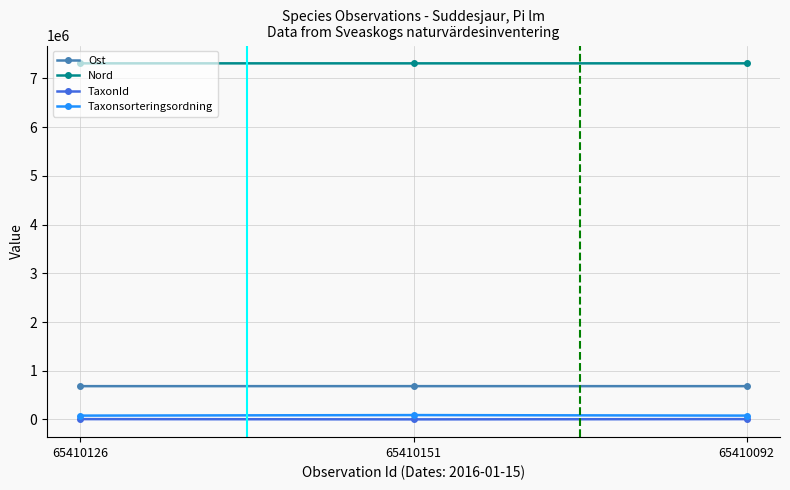

How many lines are shown in the chart?

4